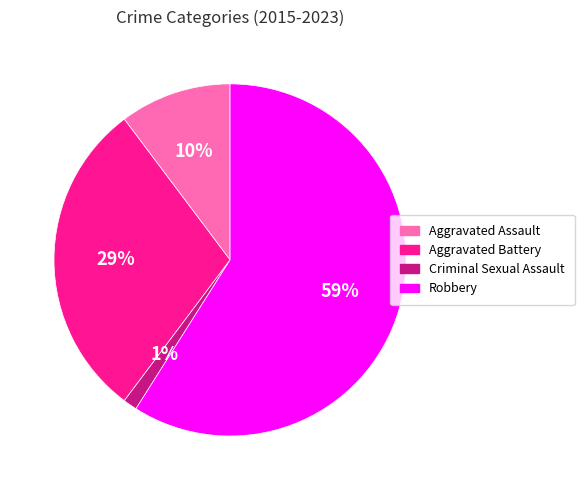

Does Robbery account for over 50% of the chart?

Yes